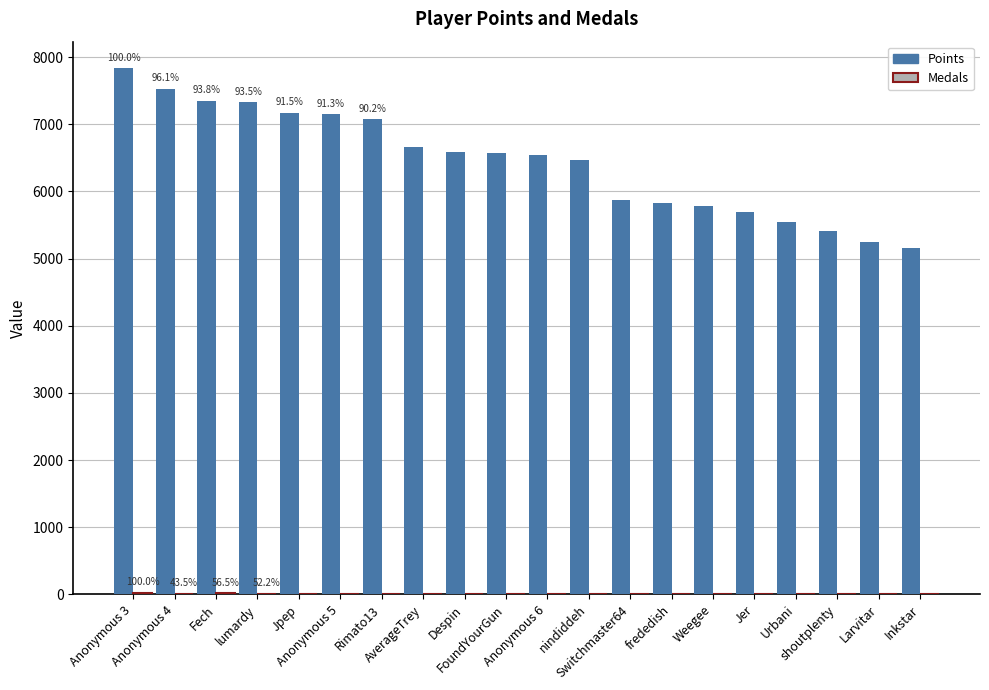

Which series has the largest total across all categories?

Points